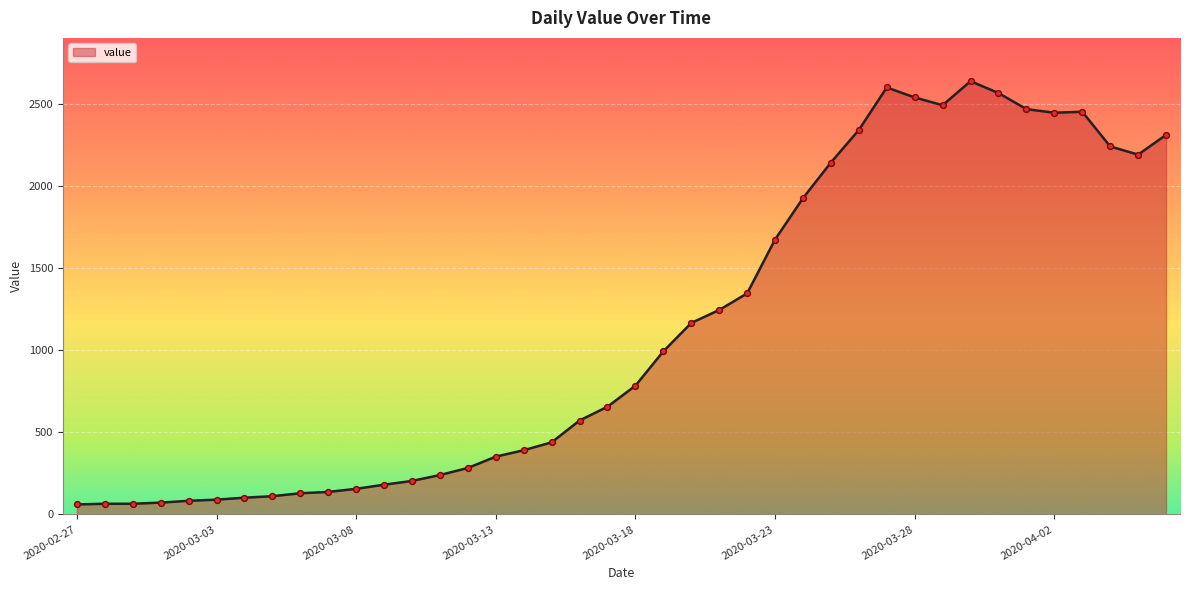

What is the difference between the maximum and minimum values?

2577